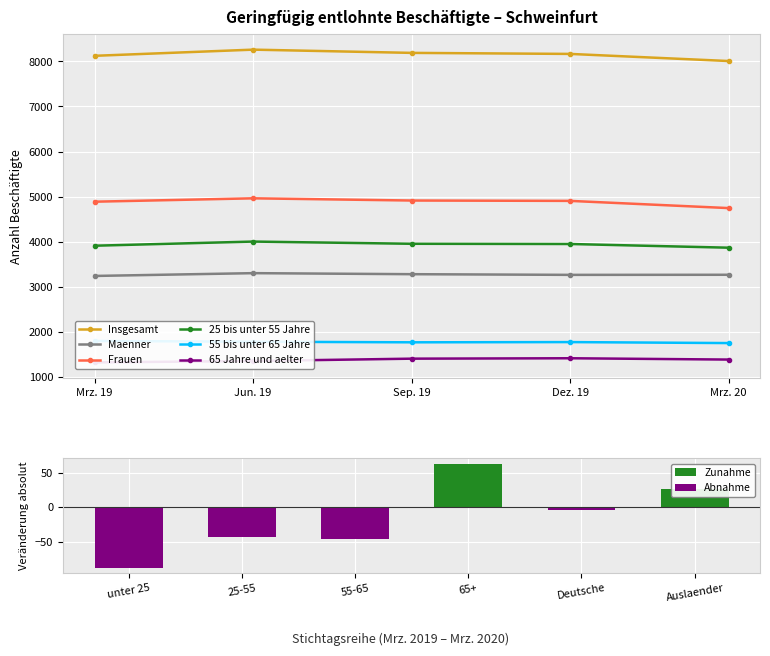

What is the total value across all series at Jun. 19?

23651